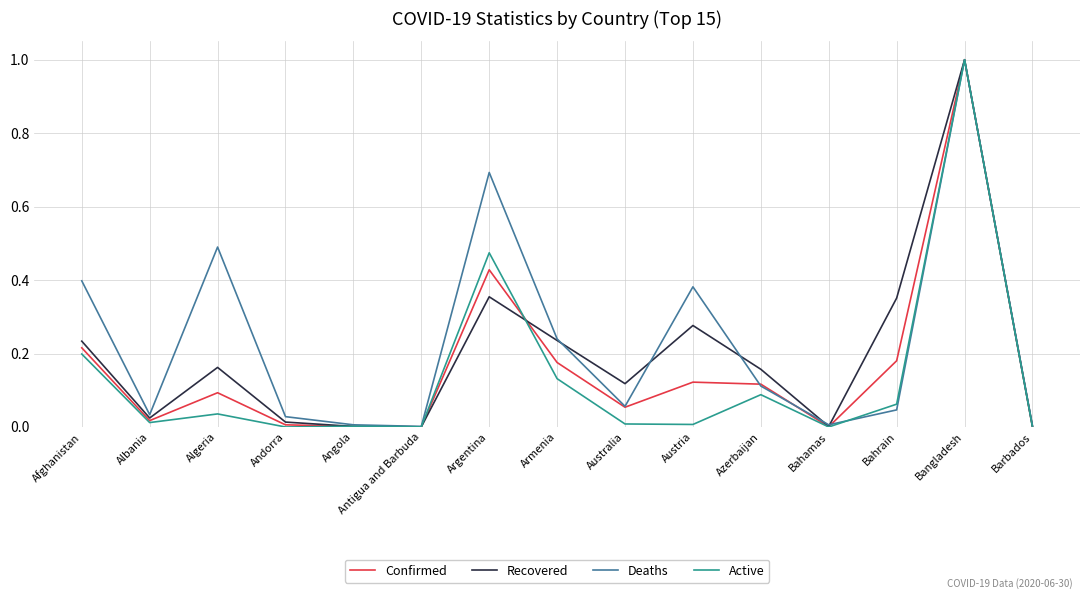

List the series in order of their overall mean, highest first.

Deaths, Recovered, Confirmed, Active